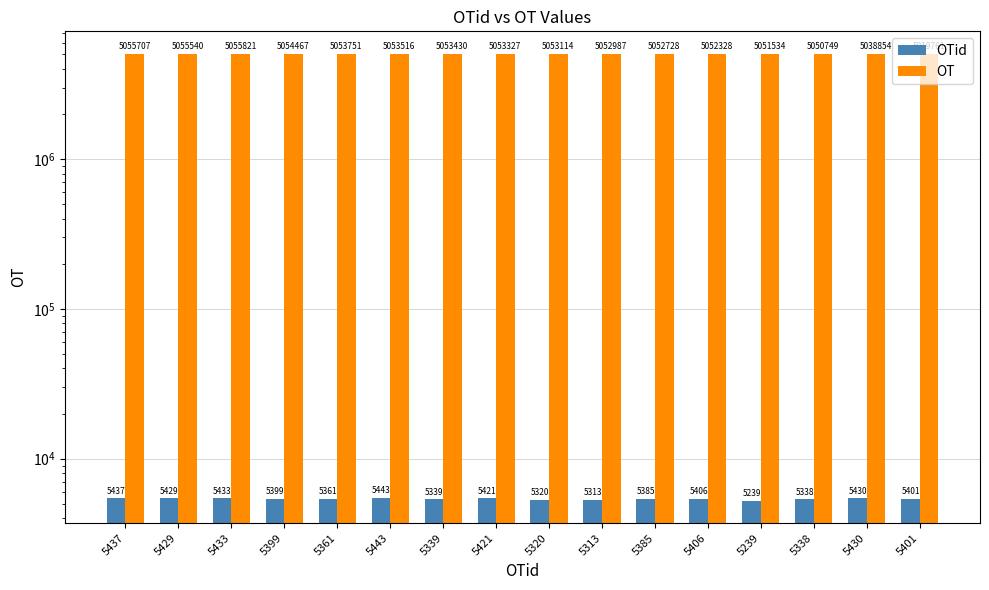

Does the chart contain stacked bars?

No